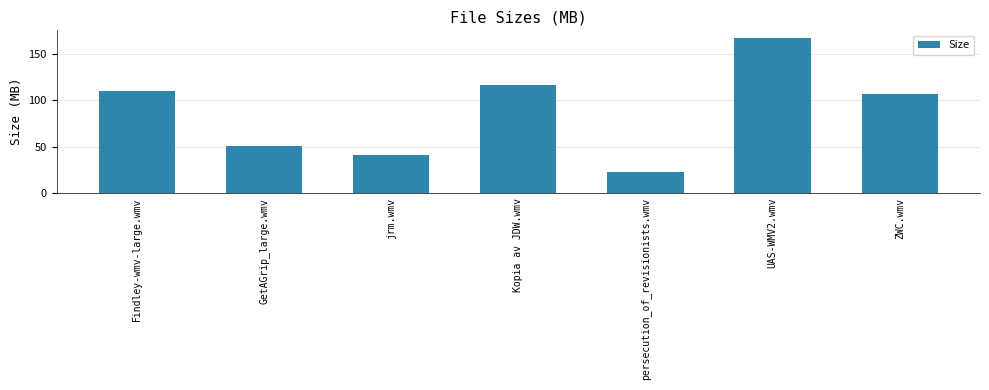

True or false: the data shows 165.1 at Findley-wmv-large.wmv.

False